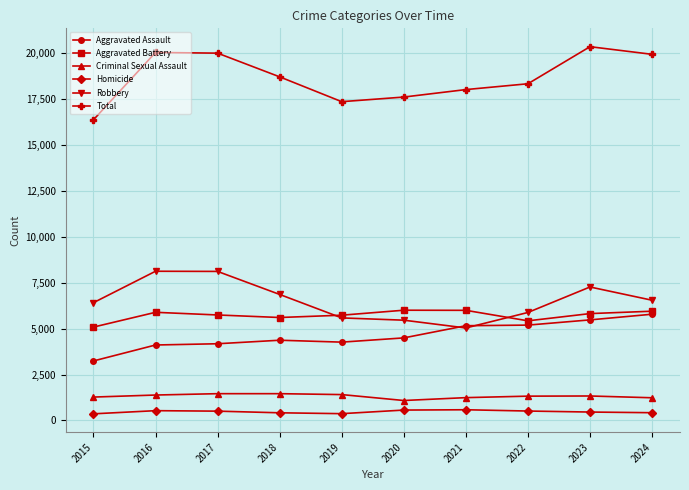

The value of Aggravated Assault at 2017 is 1174. True or false?

False